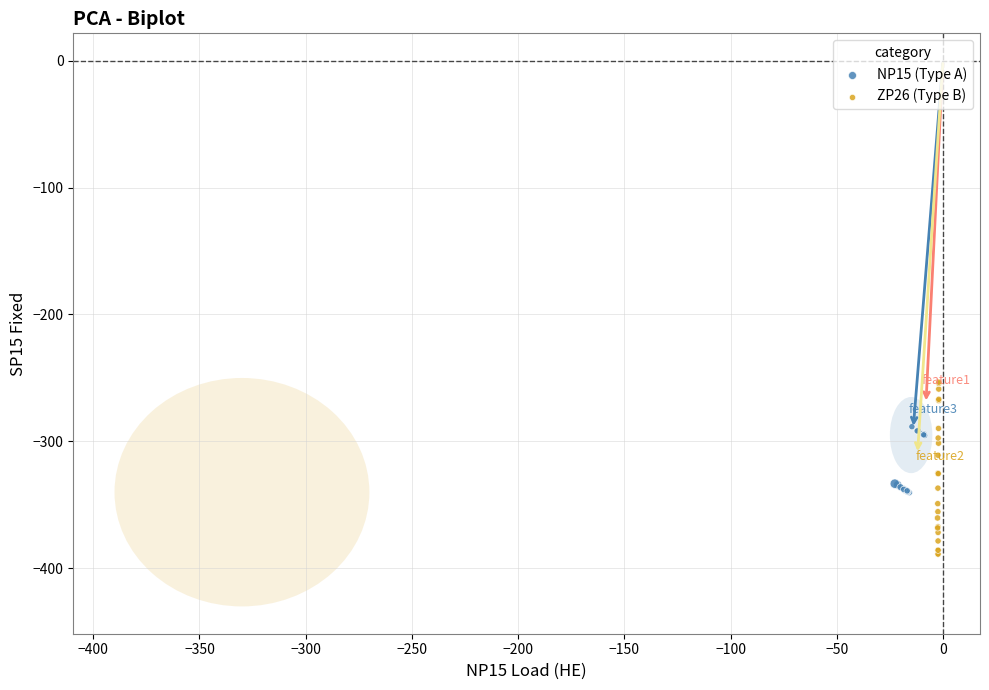

Which series has the widest spread of Y values?

ZP26 (Type B)